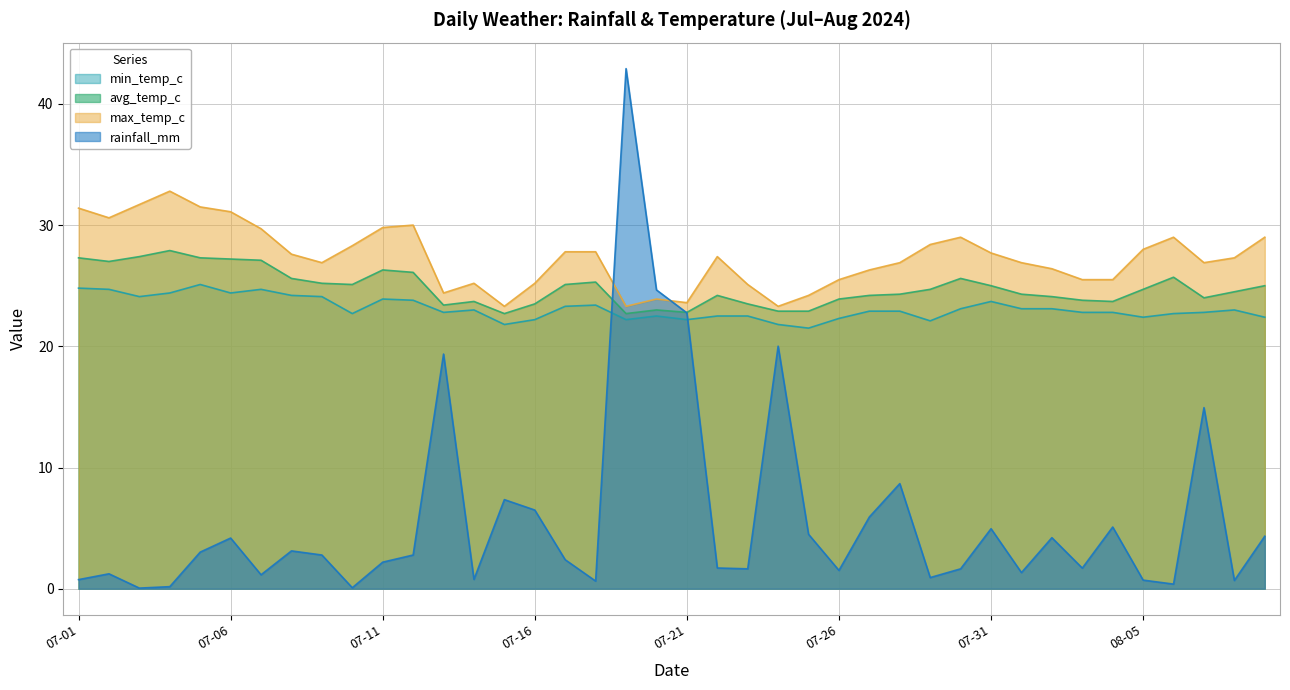

Rank the series by their maximum value, from lowest to highest.

min_temp_c, avg_temp_c, max_temp_c, rainfall_mm